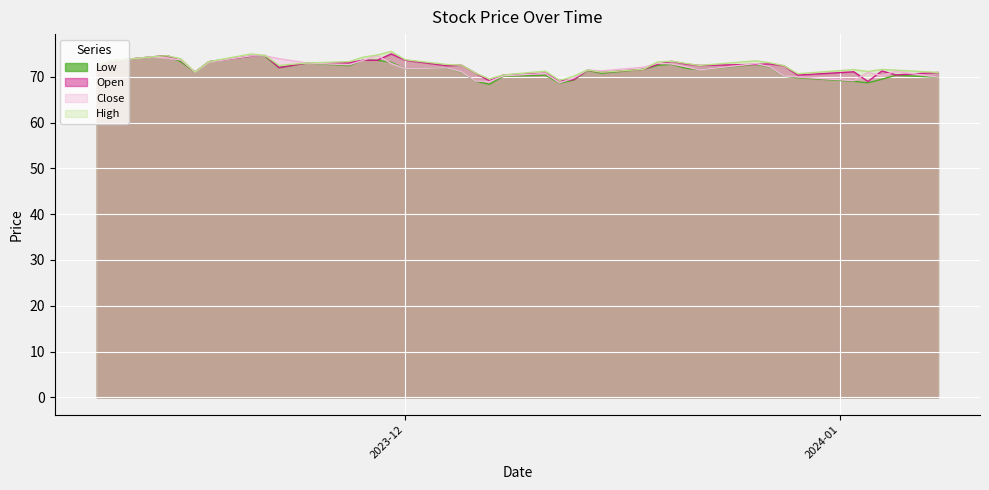

After their last crossing, which series has the higher values: Close or Low?

Low